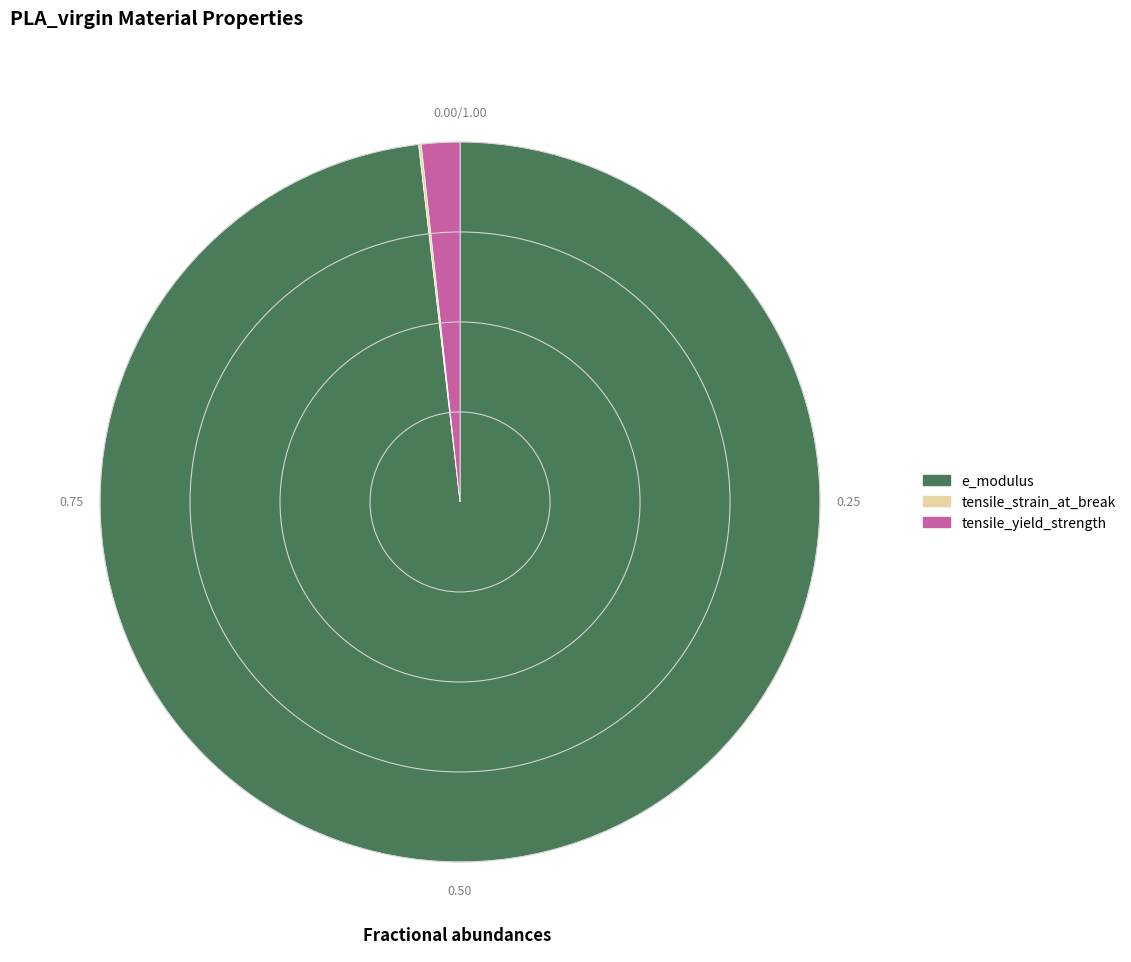

Which category has the biggest portion of the pie?

e_modulus